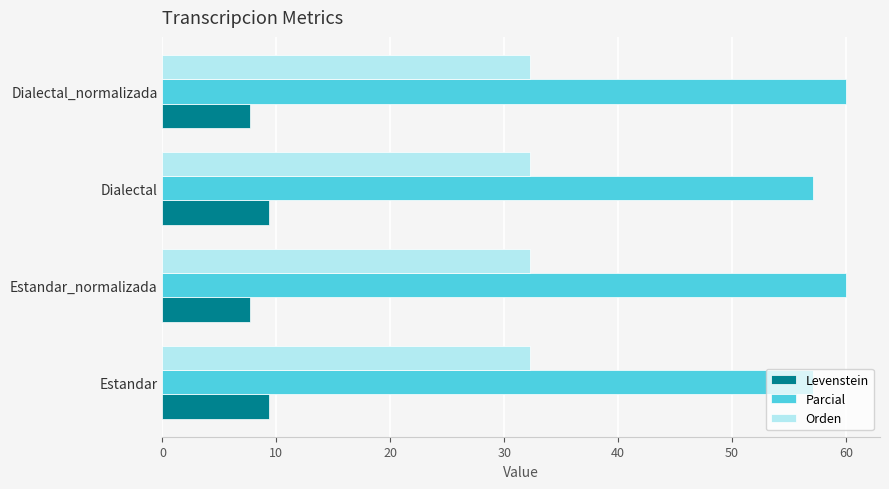

What is the spread (max minus min) of values at Estandar?

47.8